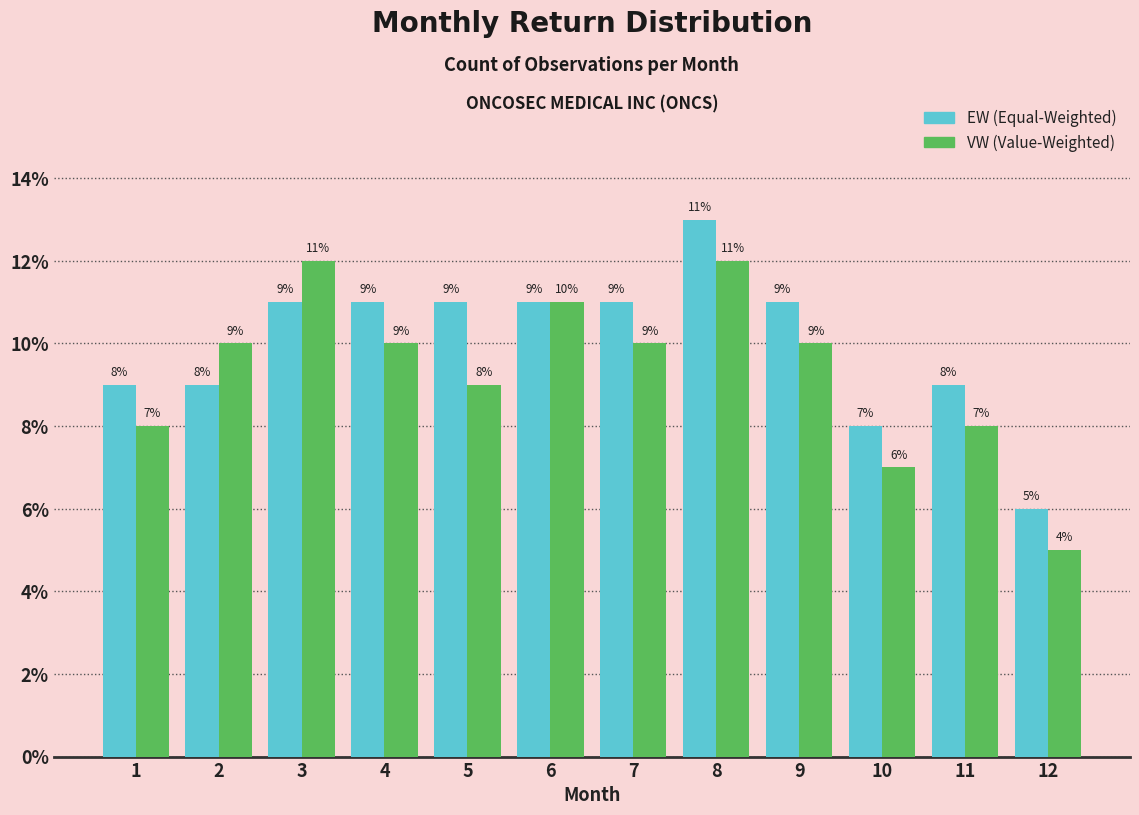

Reading left to right, what are all the values shown in this chart?

EW (Equal-Weighted): 9	9	11	11	11	11	11	13	11	8	9	6
VW (Value-Weighted): 8	10	12	10	9	11	10	12	10	7	8	5